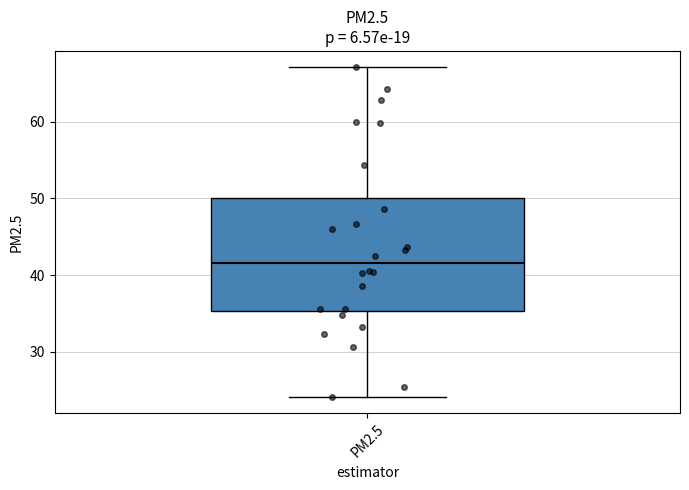

Where is the upper edge of the box for PM2.5 on the y-axis? The values are not printed on the chart, so give them approximately, as read against the axis.

50